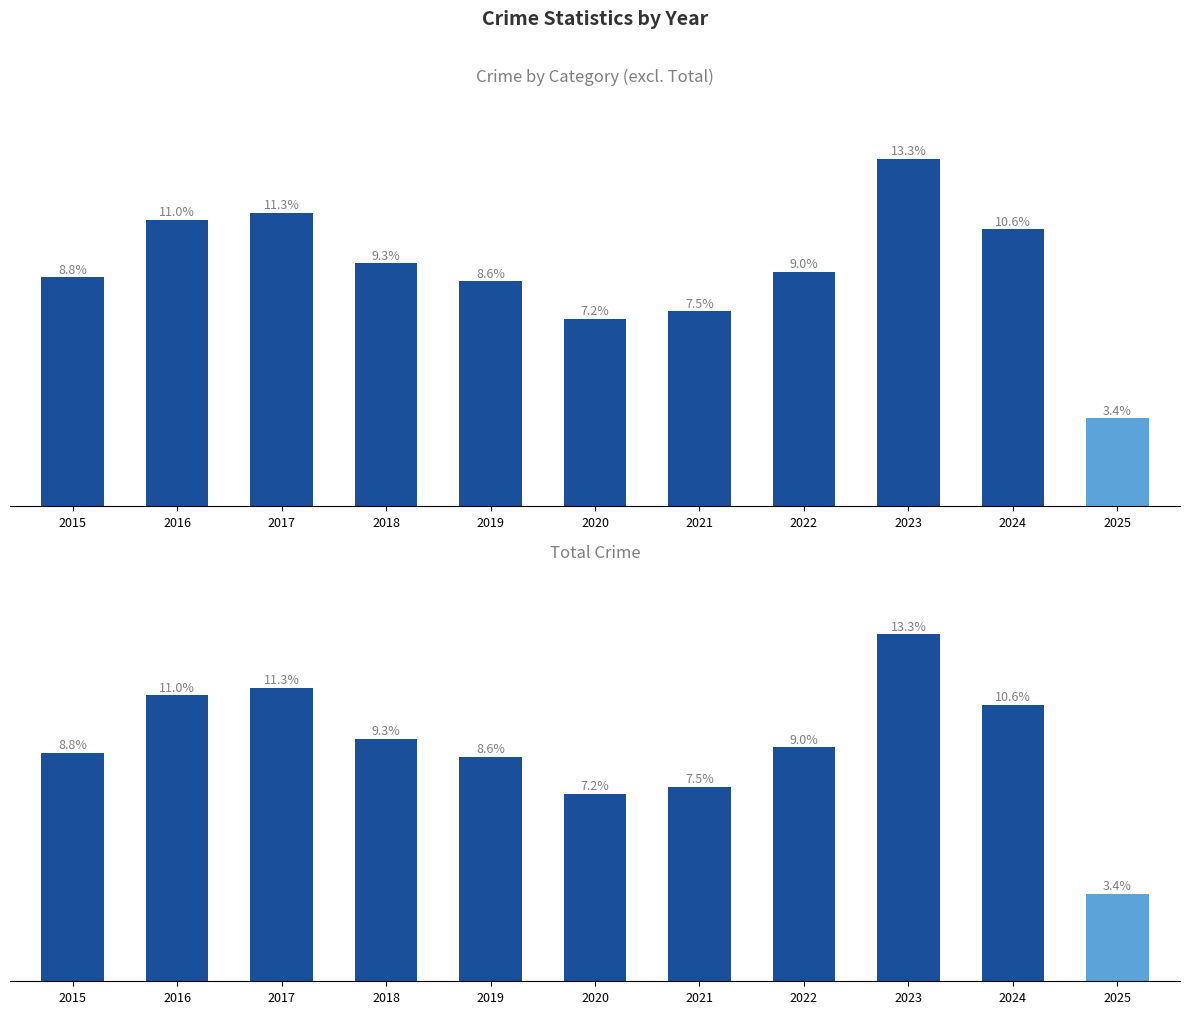

At which category is the sum across all series the highest?

2023